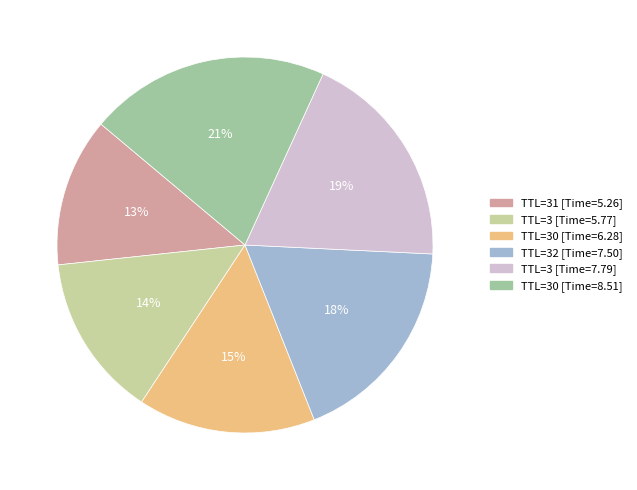

How many slices are in this pie chart?

6